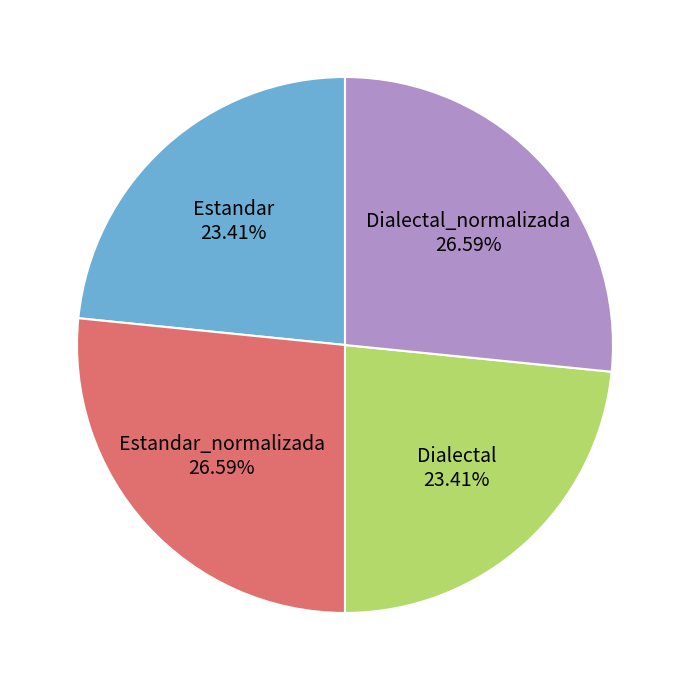

The Estandar slice represents 23% of the pie. True or false?

True